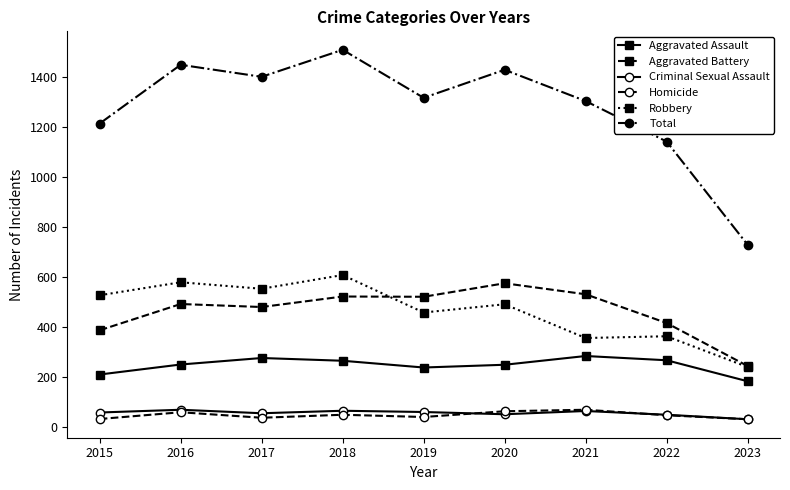

Which label corresponds to the largest value in the chart?

2018